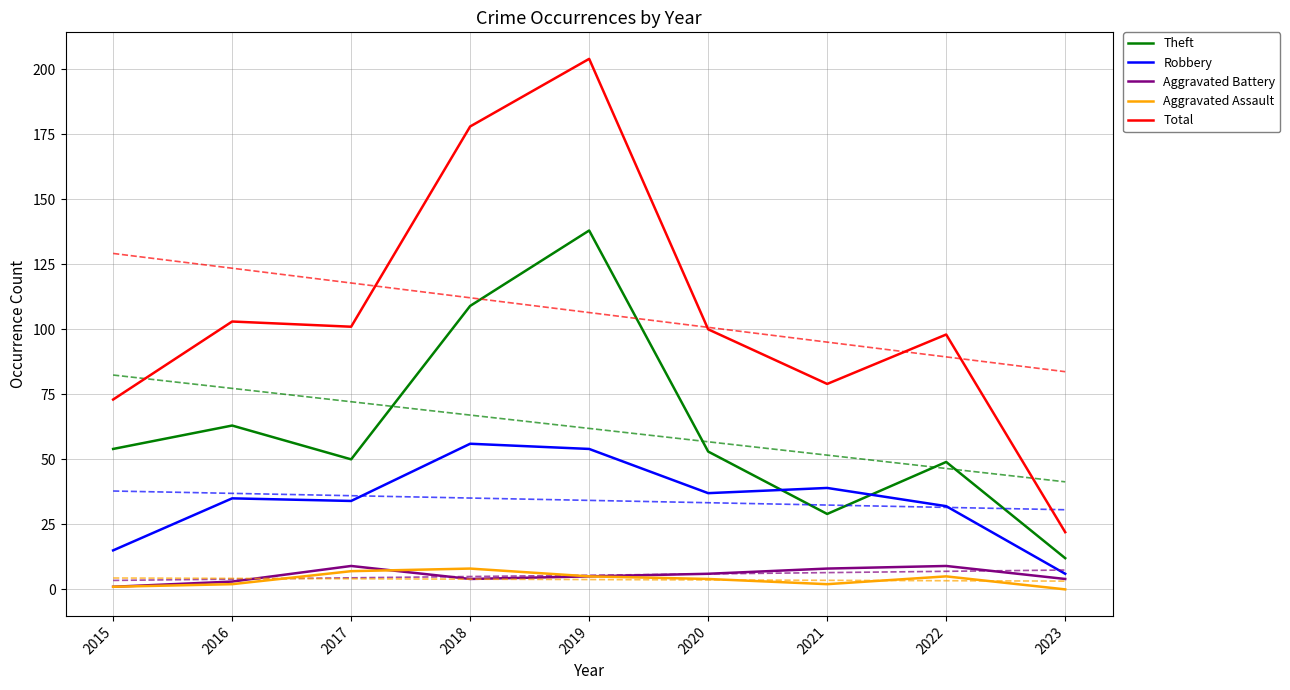

What is the approximate value of Robbery at 2019, to the nearest 10?

50